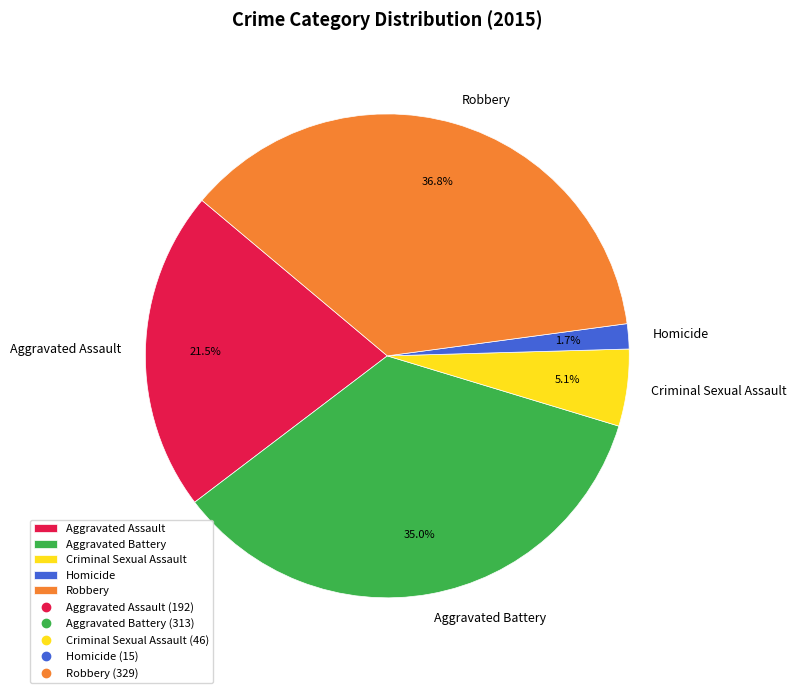

Is it true that Aggravated Assault is 12% of the pie?

False